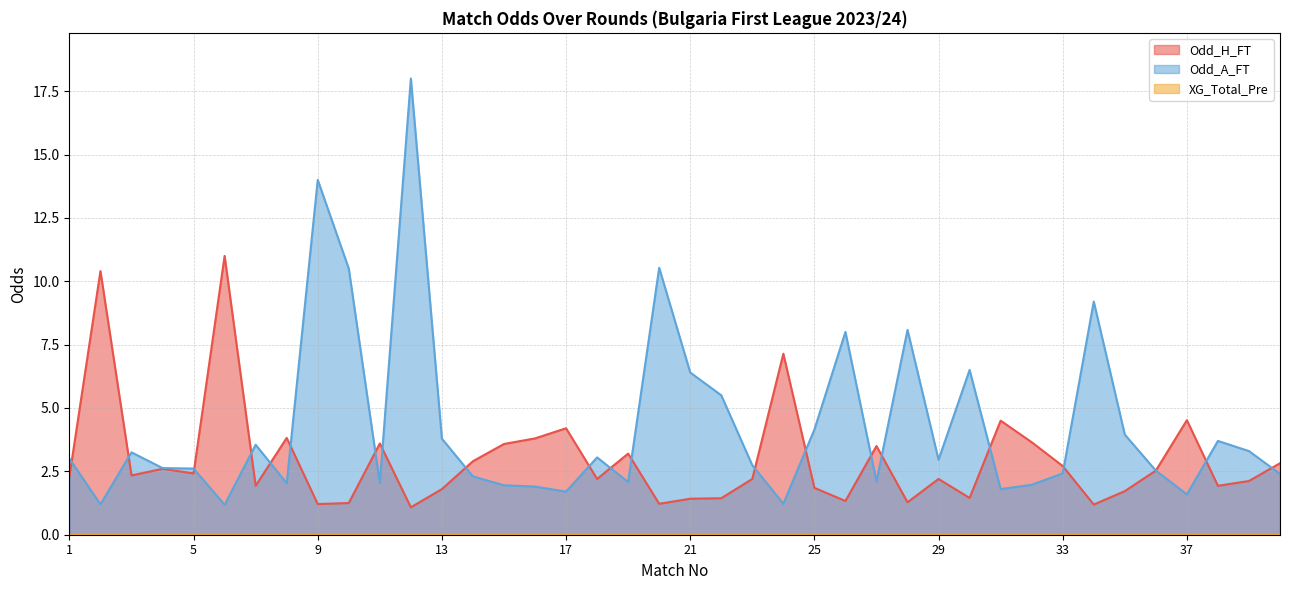

What is the smallest value displayed?

0.0